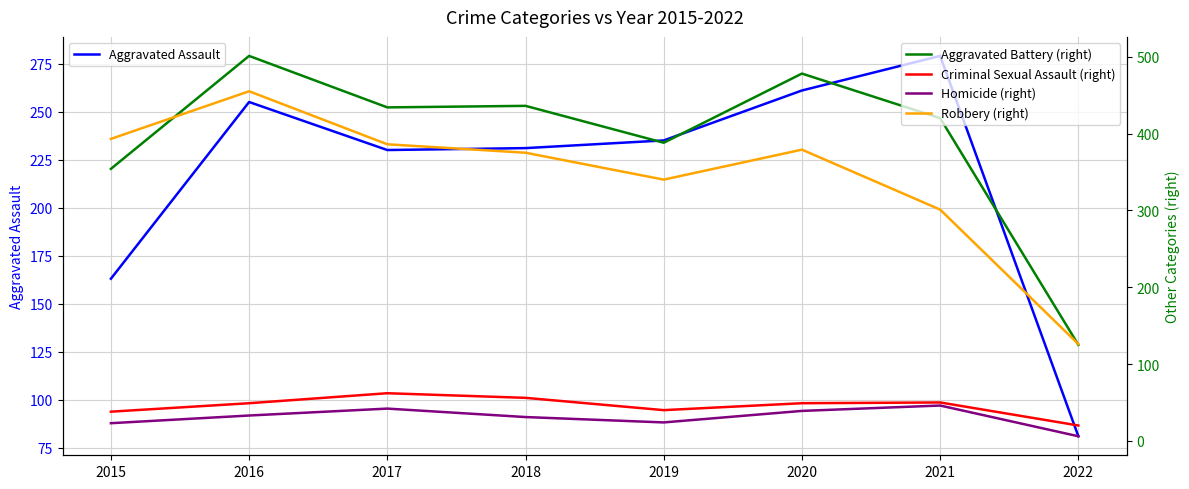

Which label corresponds to the smallest value in the chart?

2022